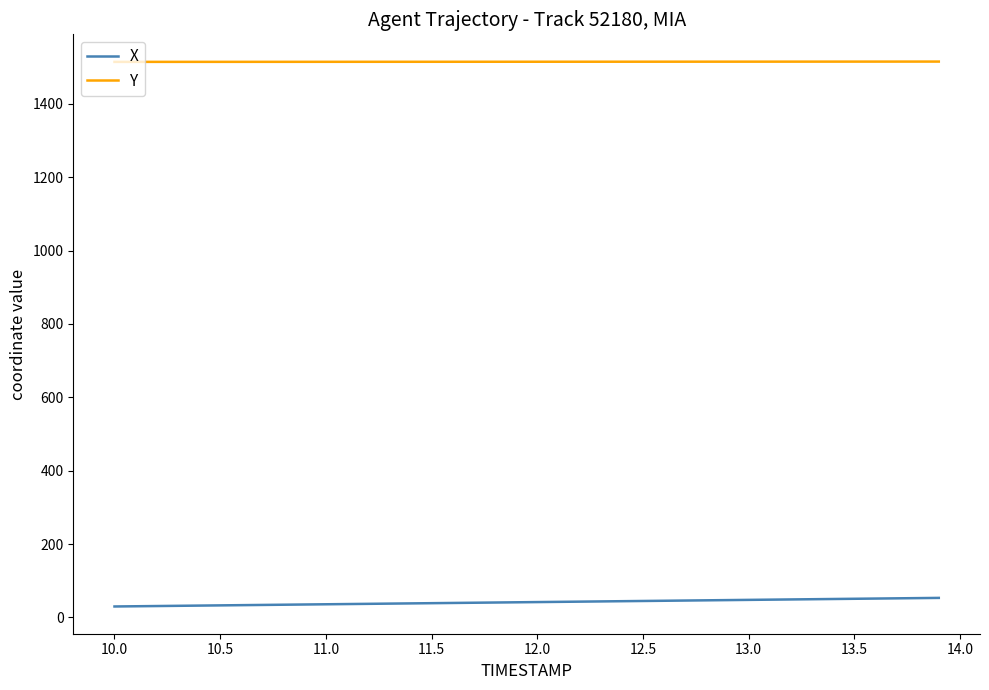

Which series has the largest total across all categories?

Y